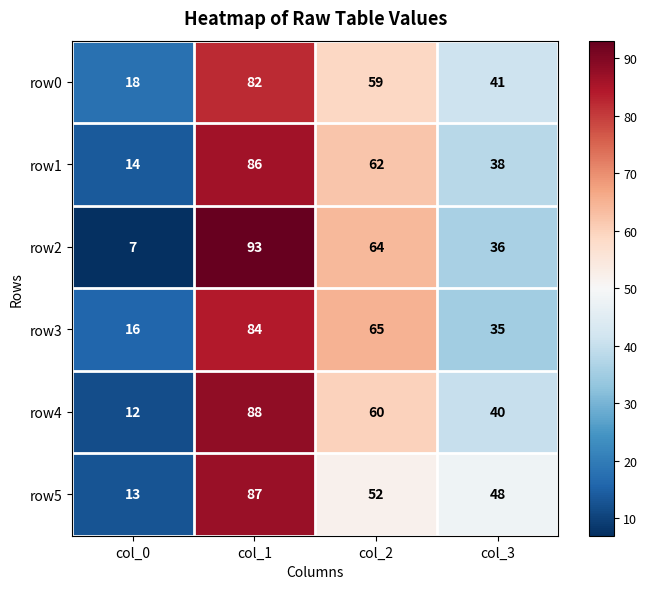

At which category is the sum across all series the highest?

col_1